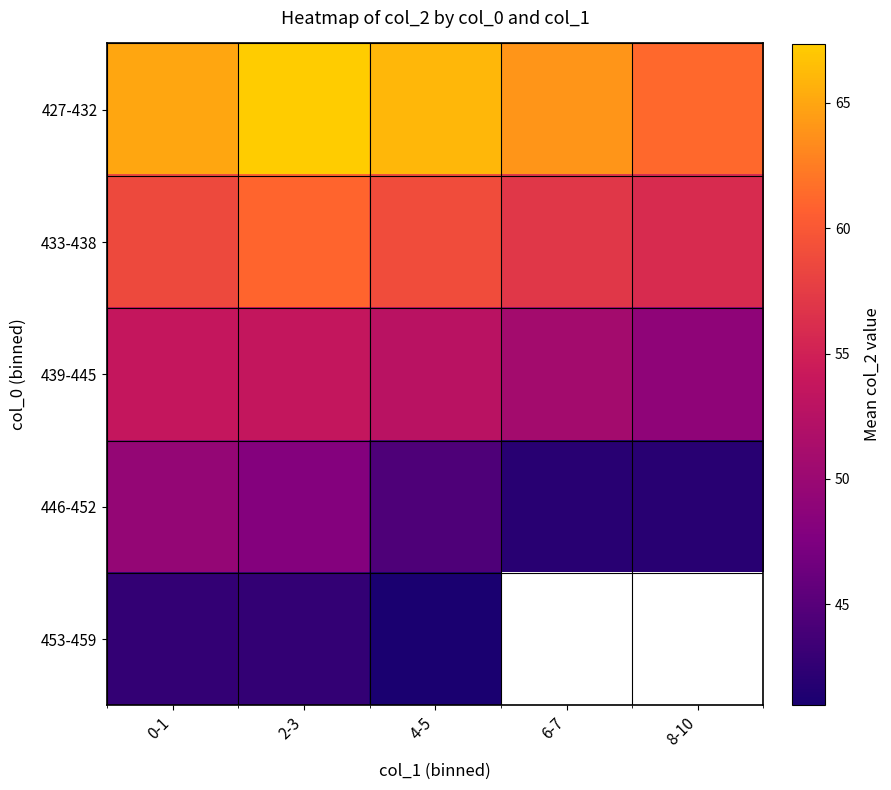

At which label is 446-452 closest to 45?

4-5